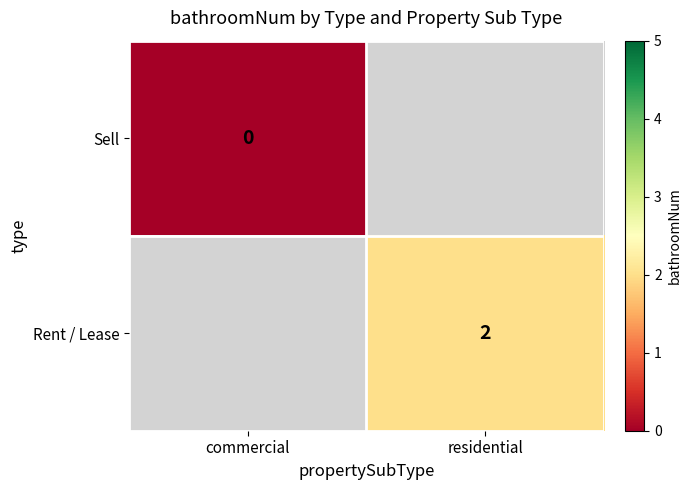

Which has a higher value, commercial or residential?

residential